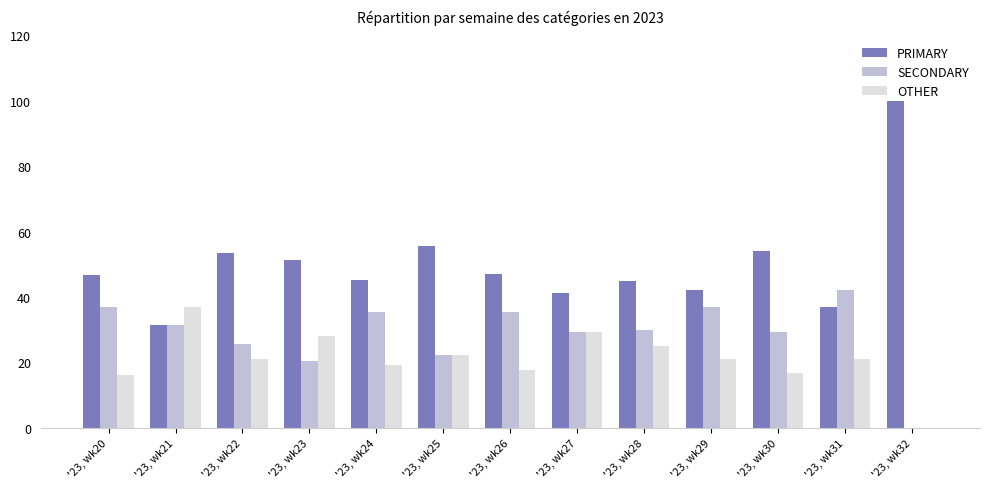

The value of PRIMARY at '23, wk27 is 13.9. True or false?

False